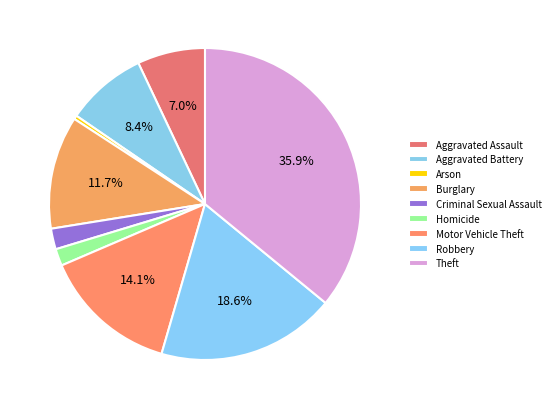

To the nearest percent, what percentage of the pie is Criminal Sexual Assault?

2%